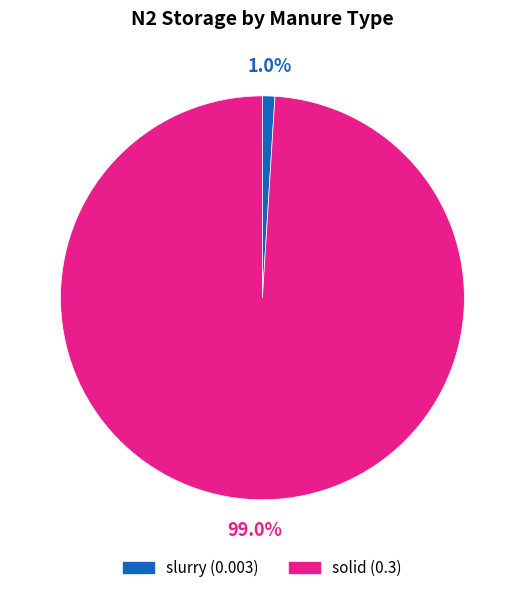

How many slices are in this pie chart?

2